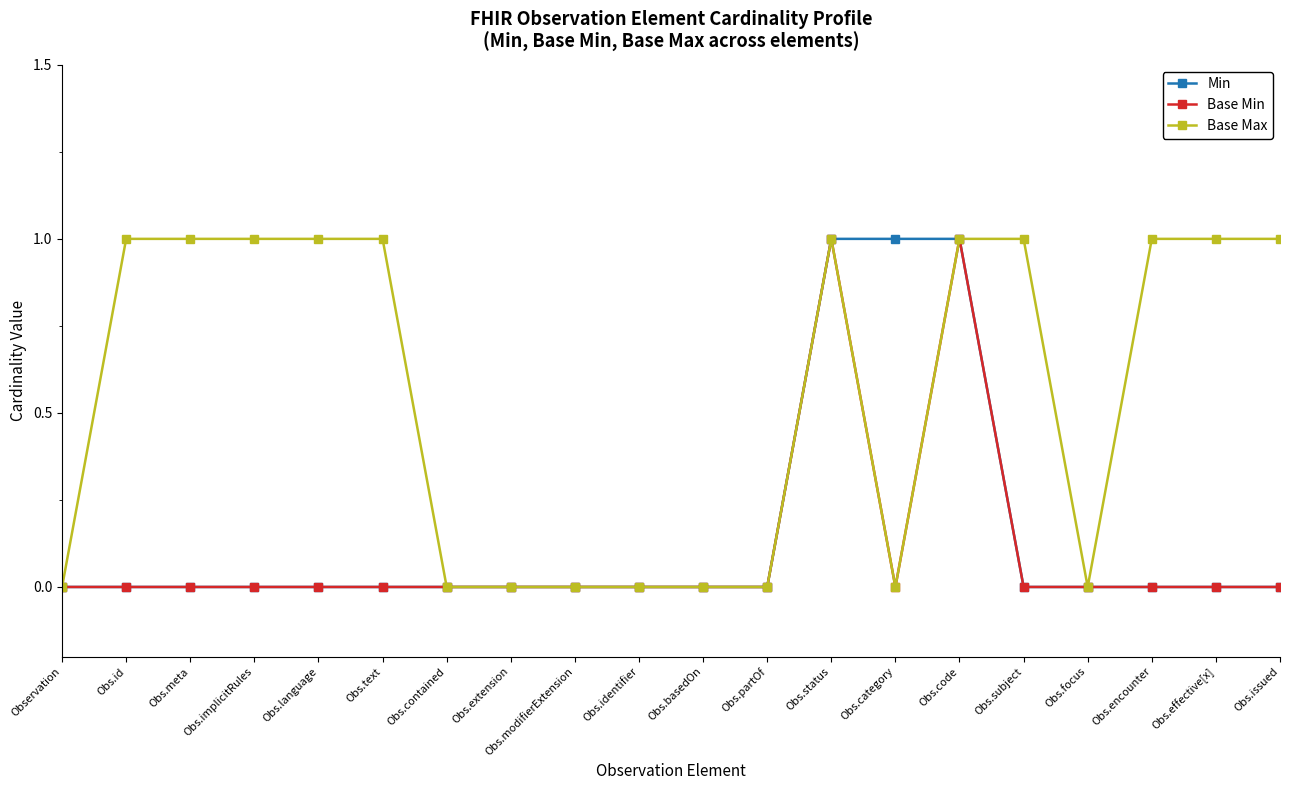

Reading left to right, transcribe all the data shown in this chart.

Min: 0	0	0	0	0	0	0	0	0	0	0	0	1	1	1	0	0	0	0	0
Base Min: 0	0	0	0	0	0	0	0	0	0	0	0	1	0	1	0	0	0	0	0
Base Max: 0	1	1	1	1	1	0	0	0	0	0	0	1	0	1	1	0	1	1	1